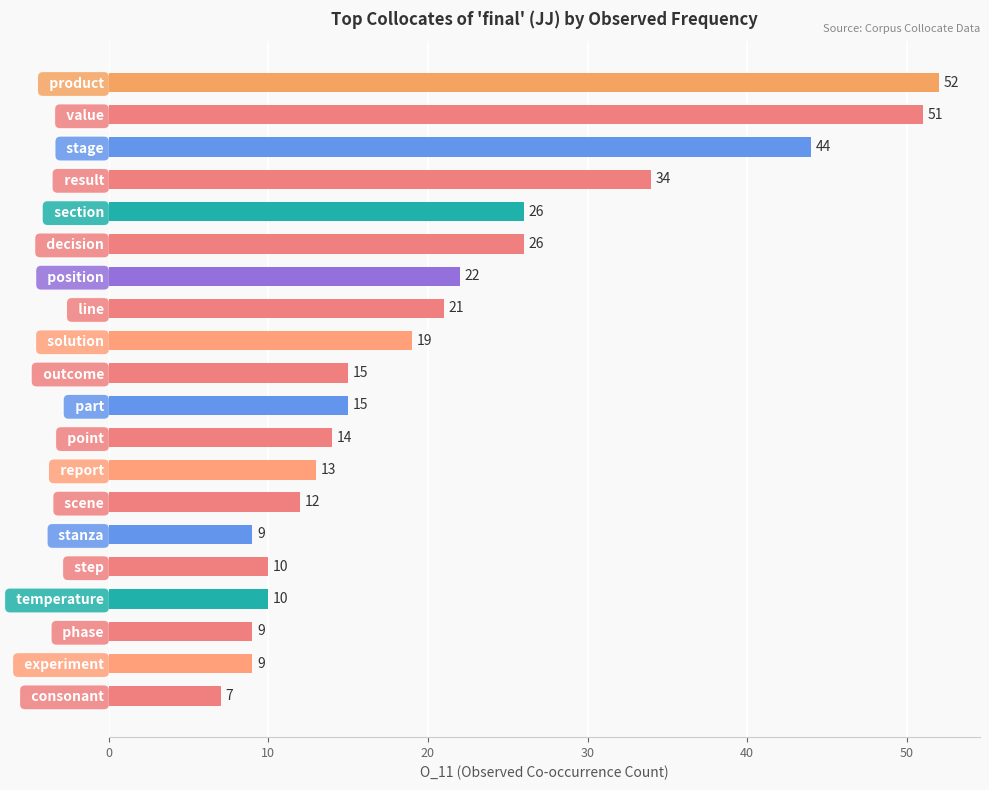

What is the value of the 5th bar from the top?

26